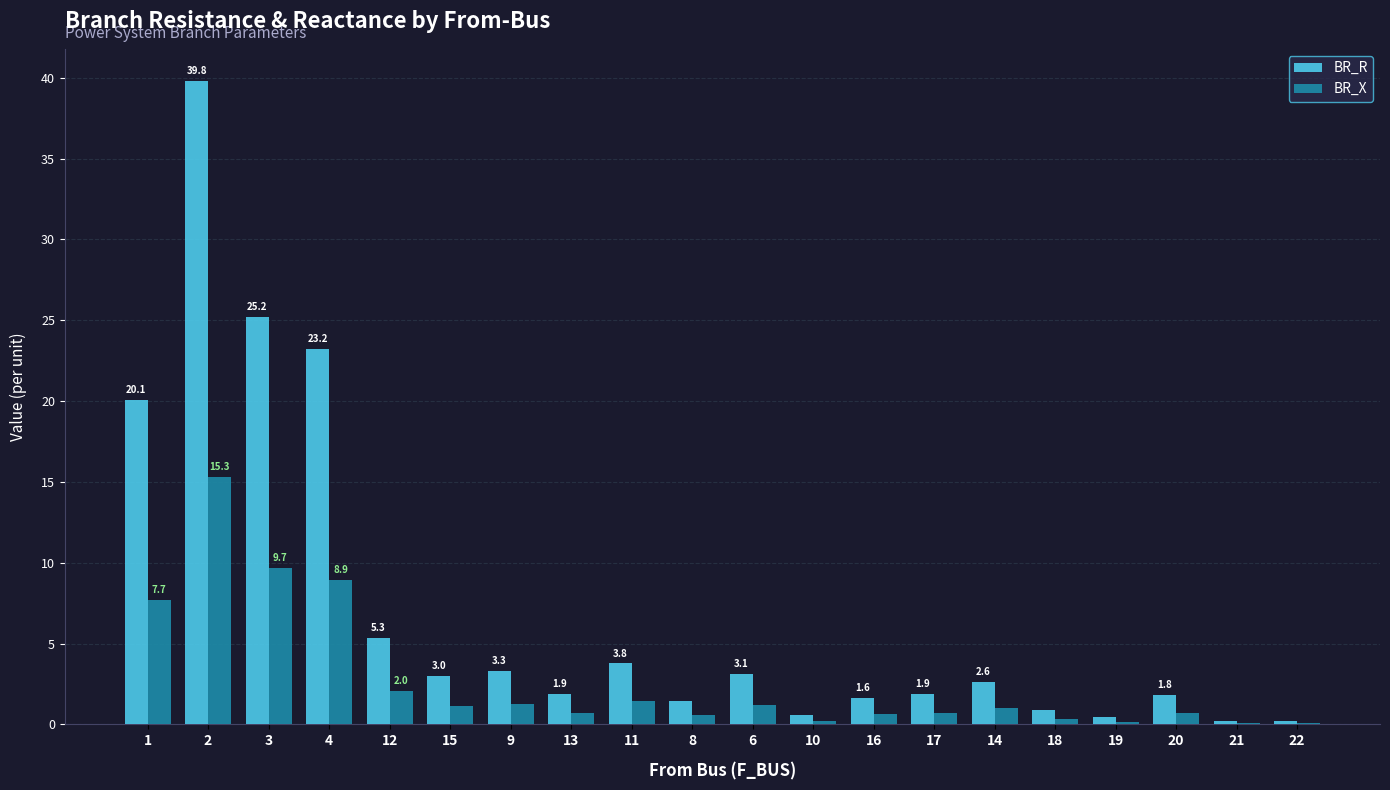

At which category is the sum across all series the highest?

2